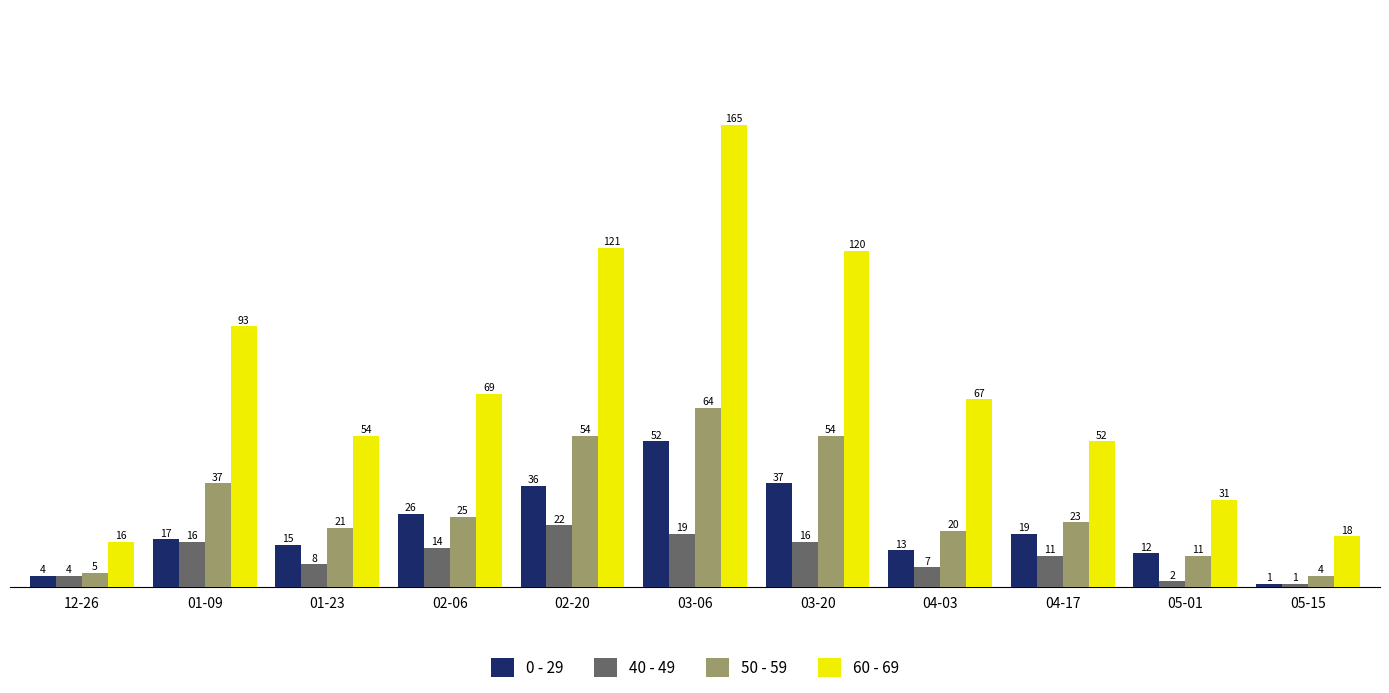

What is the label of the 5th bar from the left?

02-20